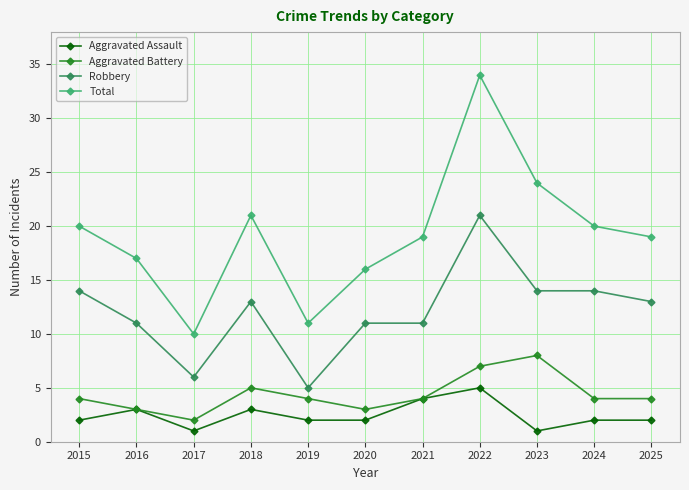

True or false: Robbery has more than 0 interior local peaks.

True